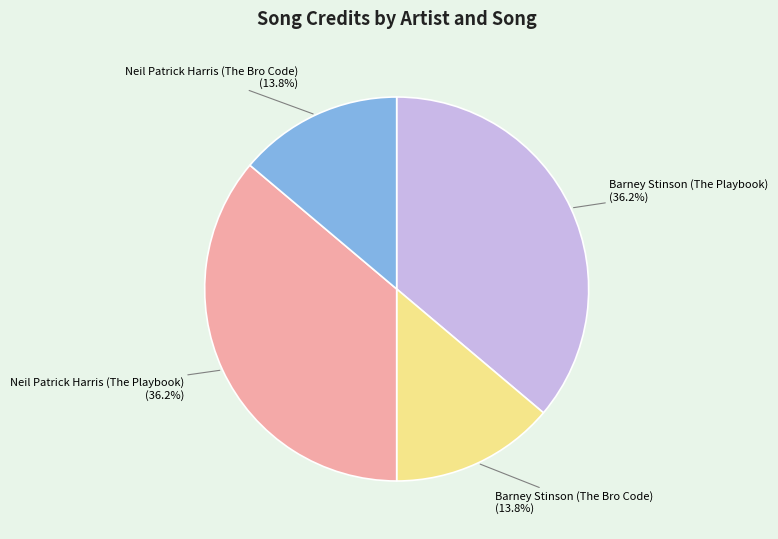

How much of the chart is everything except Neil Patrick Harris (The Playbook)?

63.8%